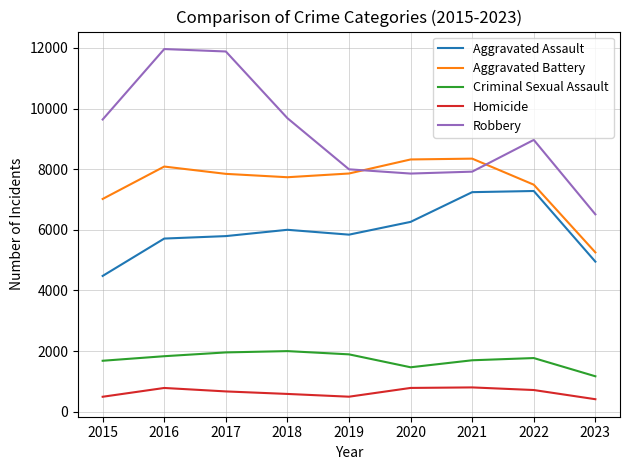

What are all the series names shown in the legend?

Aggravated Assault, Aggravated Battery, Criminal Sexual Assault, Homicide, Robbery